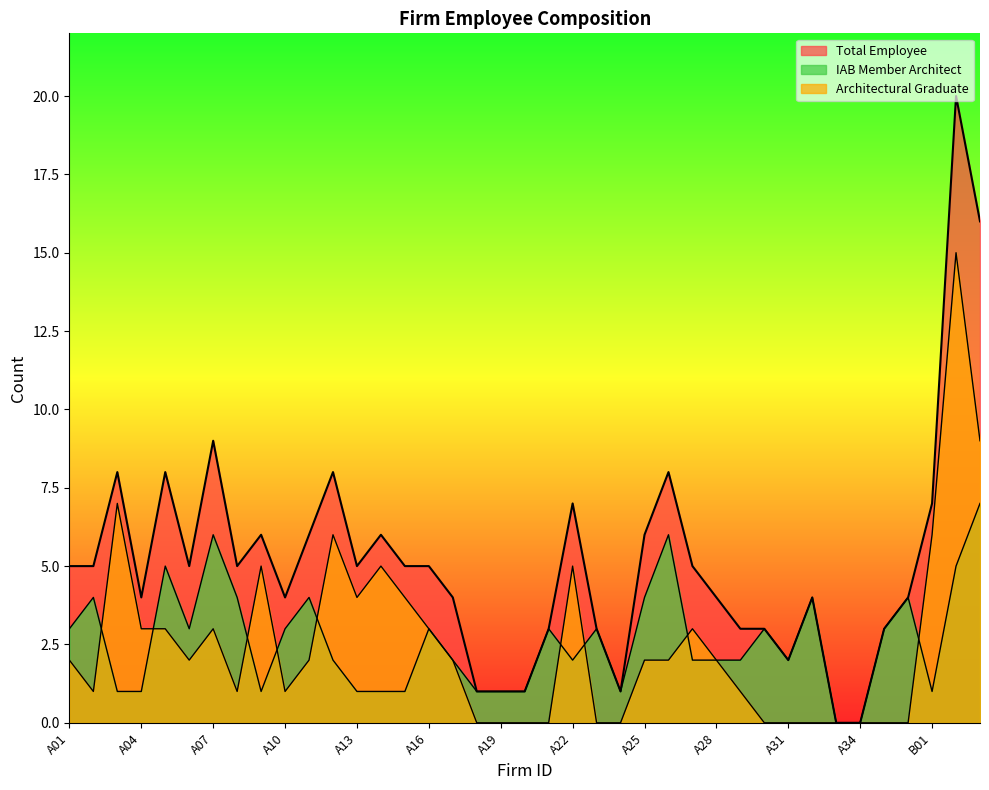

What is the difference between the maximum and minimum values in the IAB Member Architect series?

7